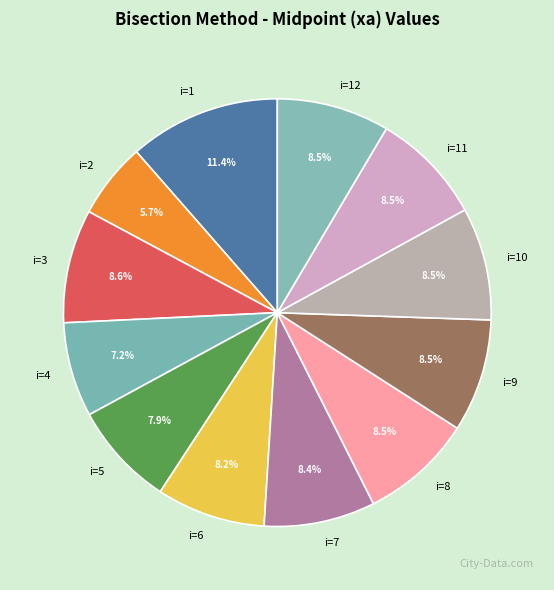

To the nearest percent, what is the average slice percentage?

8%